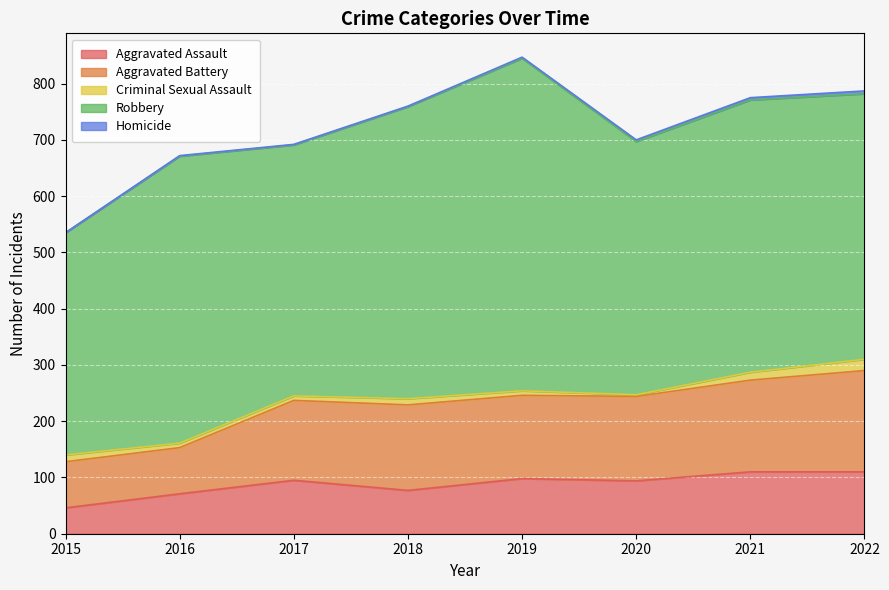

At 2018, list the series in order from largest to smallest.

Robbery, Aggravated Battery, Aggravated Assault, Criminal Sexual Assault, Homicide